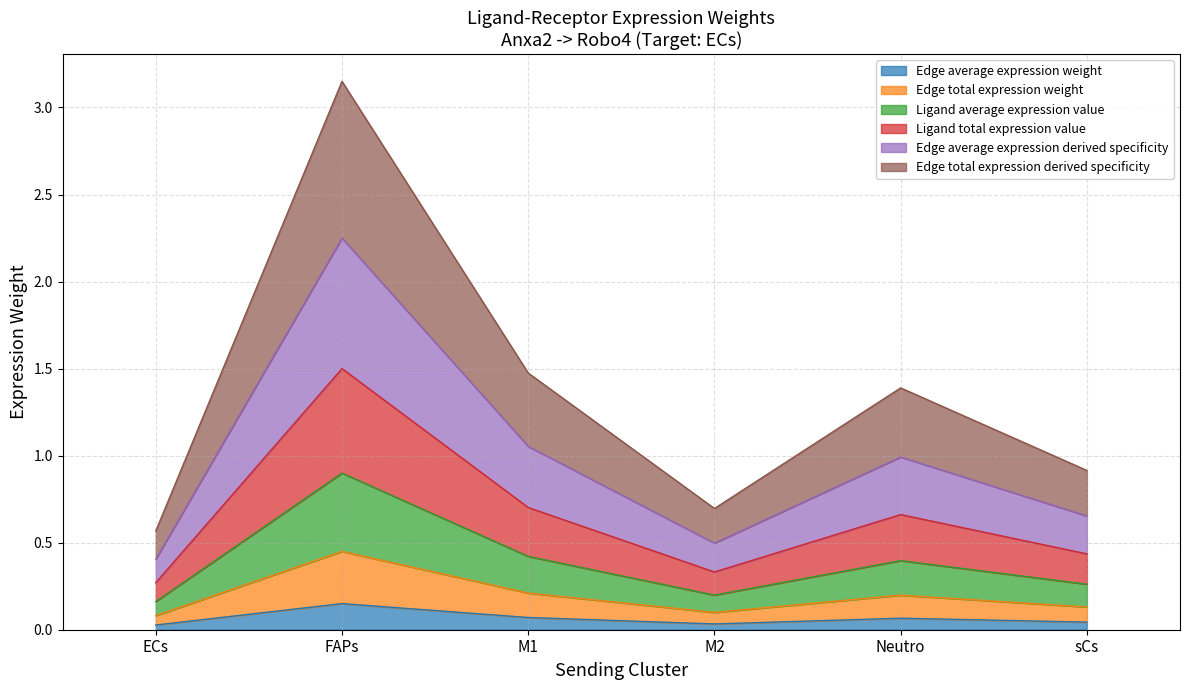

What is the total value across all series at M1?

1.5